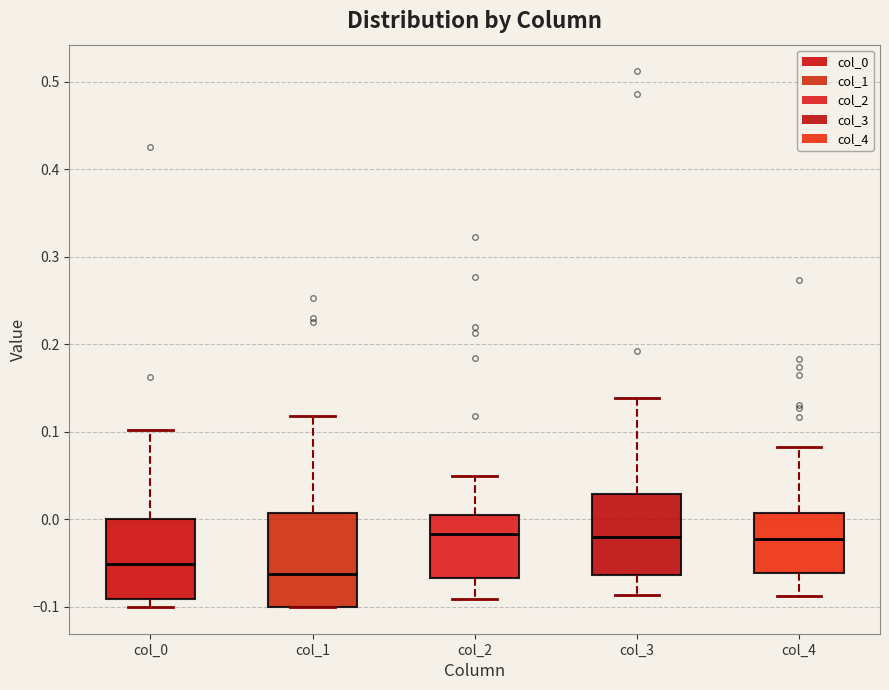

Where is the lower edge of the box for col_3 on the y-axis? The values are not printed on the chart, so give them approximately, as read against the axis.

-0.06